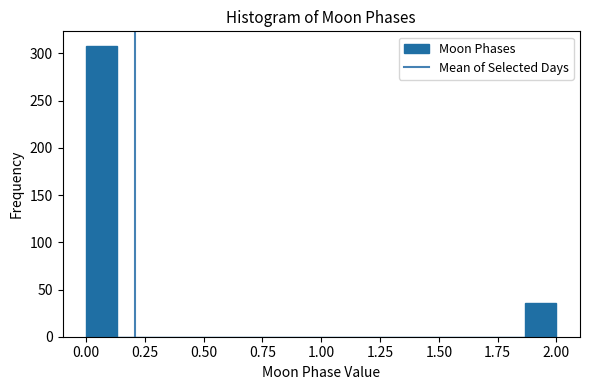

Read against the x-axis, roughly where is the centre of the tallest bar?

0.05